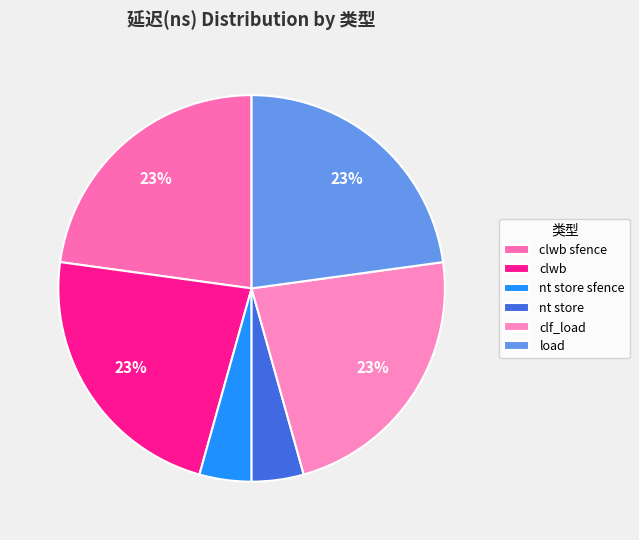

What percentage is NOT represented by clwb?

77.2%